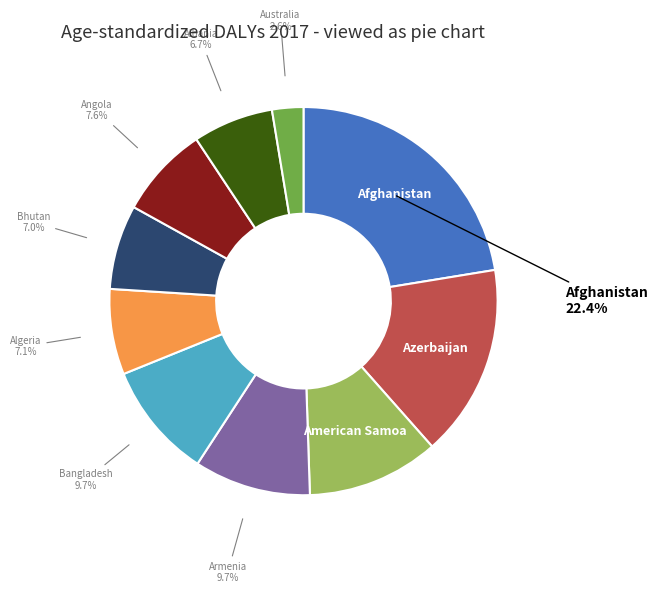

Does any single category account for the majority?

No